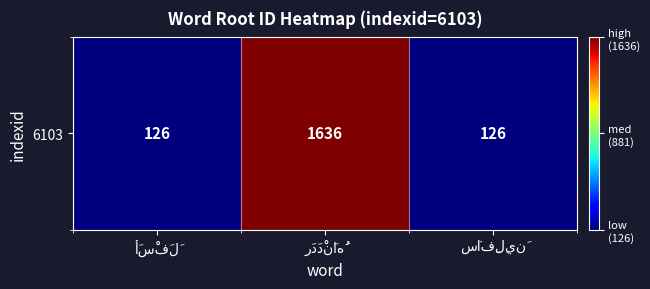

What is the average value?

629